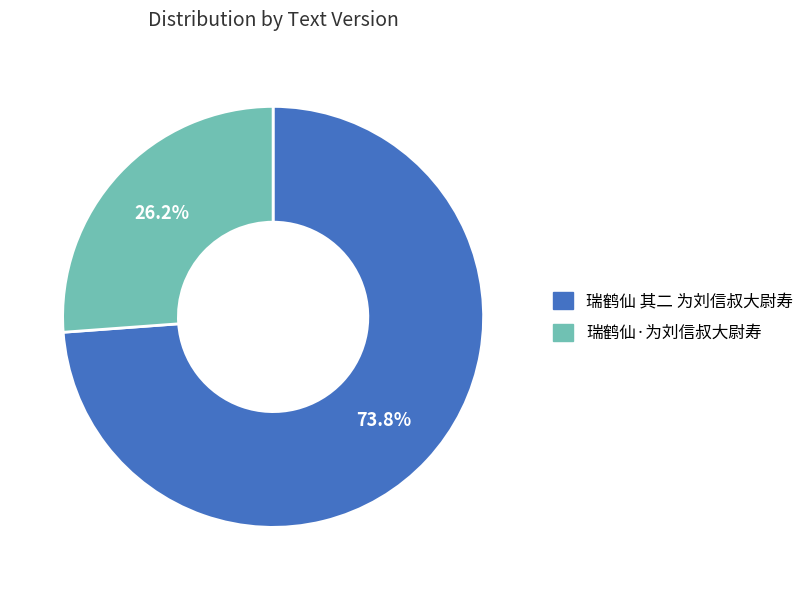

What percentage is the 瑞鹤仙·为刘信叔大尉寿 slice, to the nearest percent?

26%